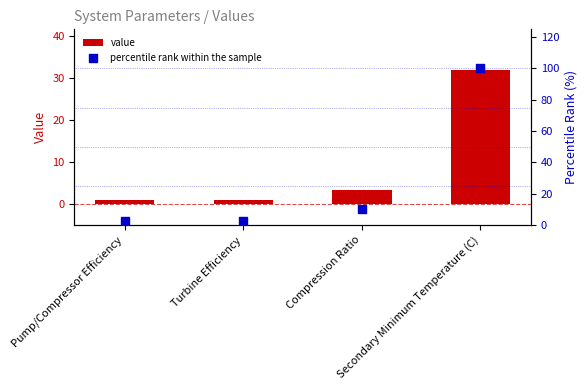

Which series has the largest total across all categories?

percentile rank within the sample